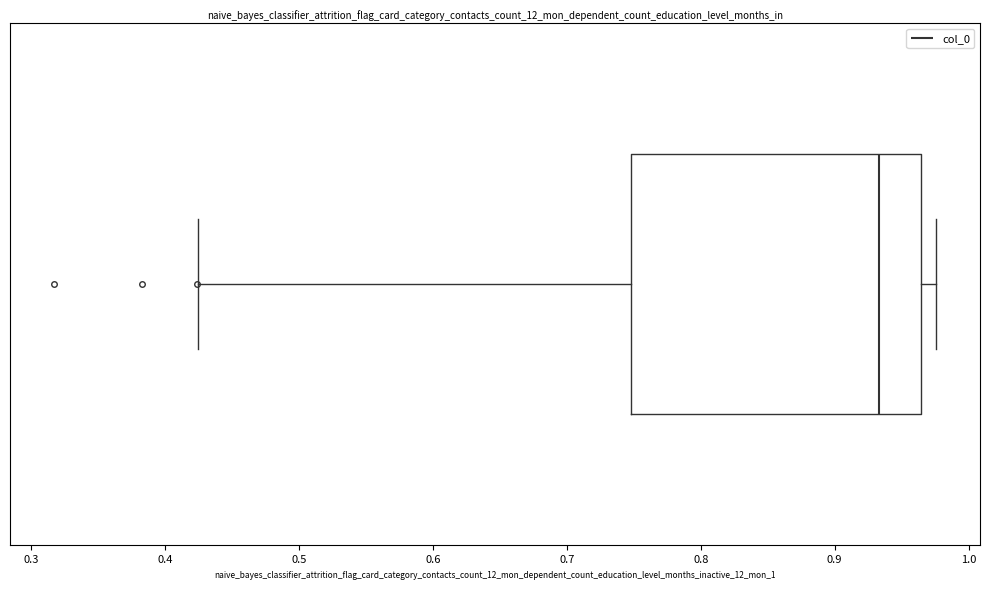

Transcribe this box plot: give where the median line is, the range the box spans, and where the two whiskers end, as read against the x-axis. The values are not printed on the chart, so give them approximately, as read against the axis.

median 0.93, box 0.75 to 0.96, whiskers 0.42 to 0.98